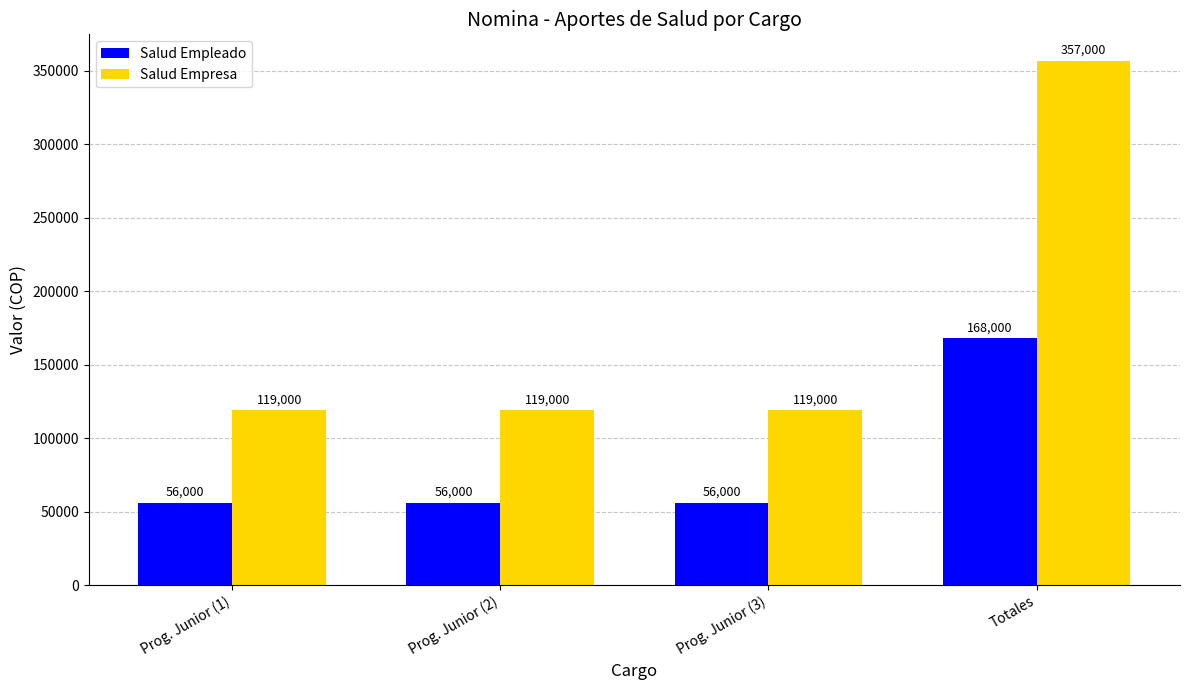

Which series has the largest range (max minus min)?

Salud Empresa